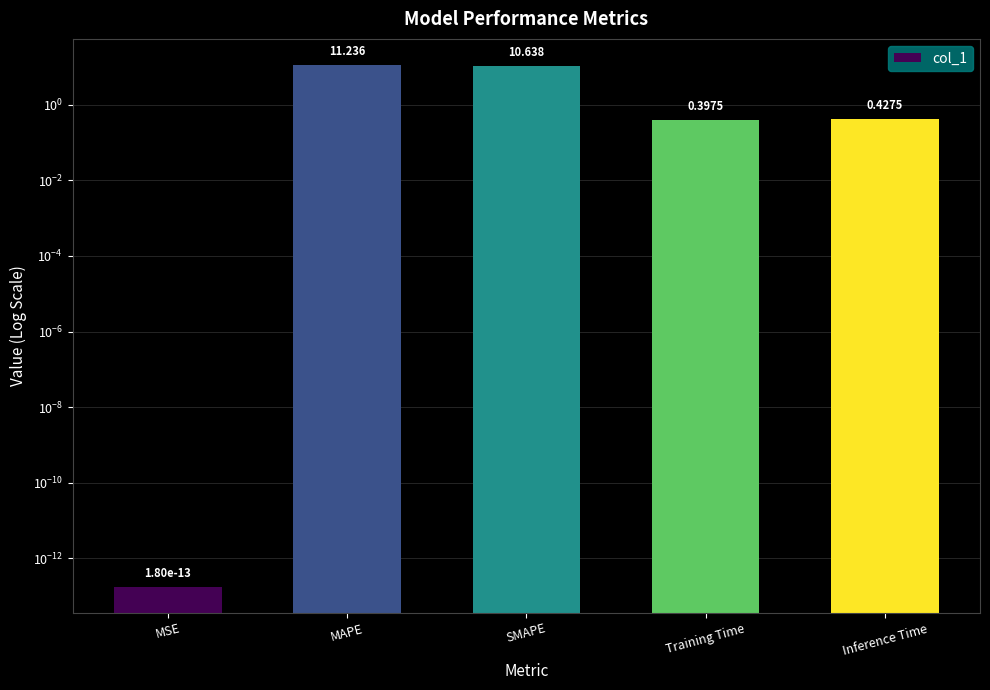

What is the difference between the maximum and minimum values?

11.2